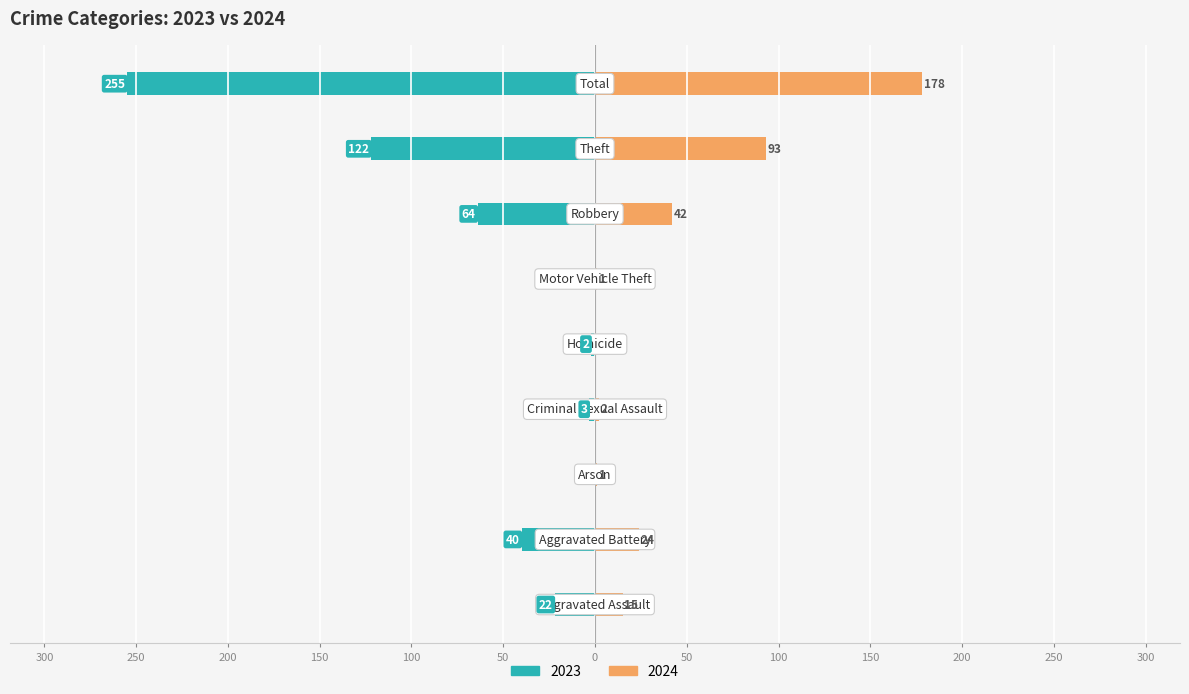

Is the value of 2023 at Arson greater than the value of 2024 at Aggravated Battery?

No